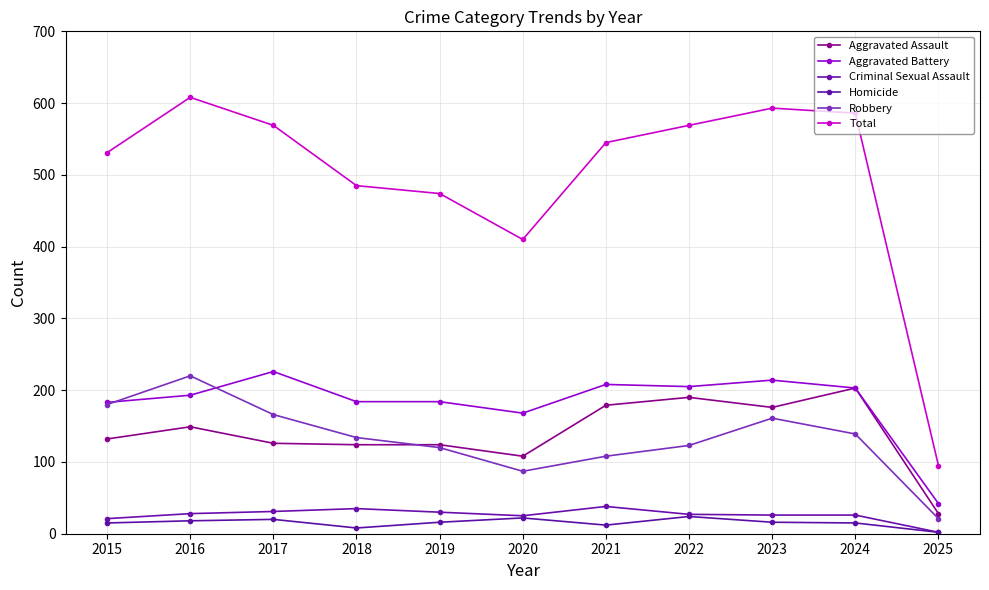

At which category is the sum across all series the highest?

2016